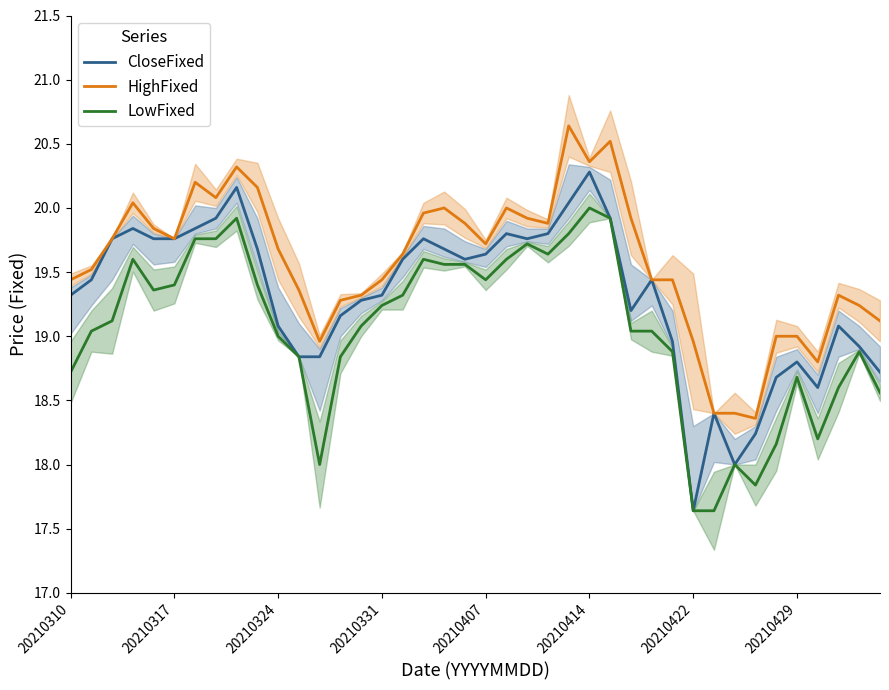

True or false: LowFixed and CloseFixed intersect in this chart.

False